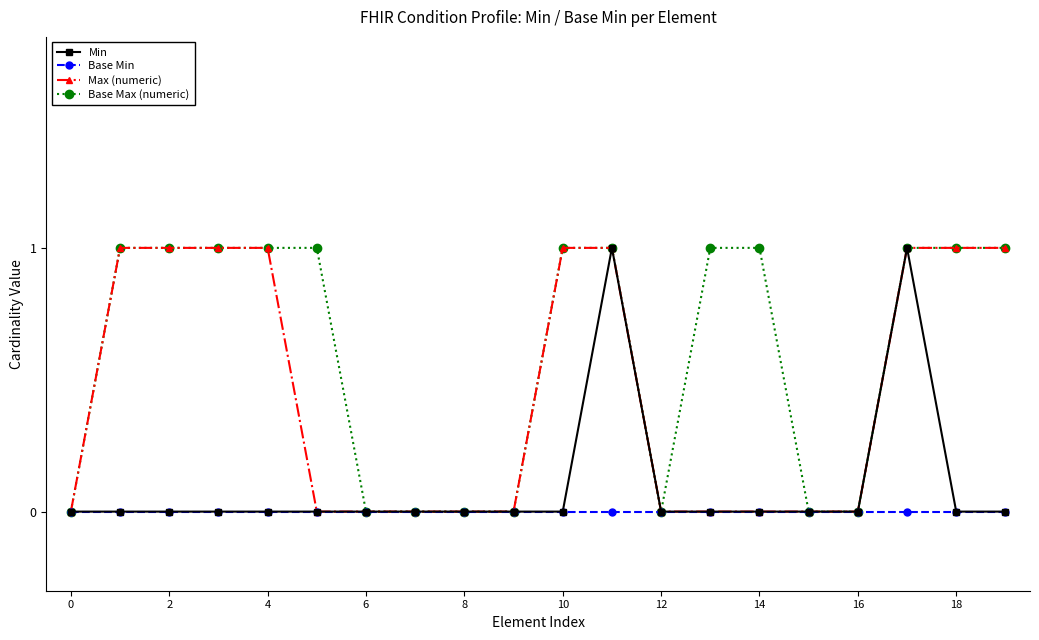

Is this an area chart (filled region under the line)?

No